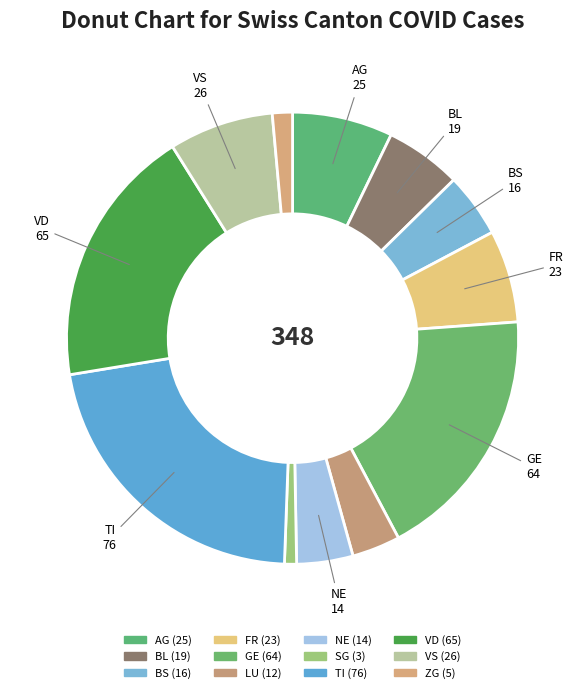

Which slice is the smallest?

SG